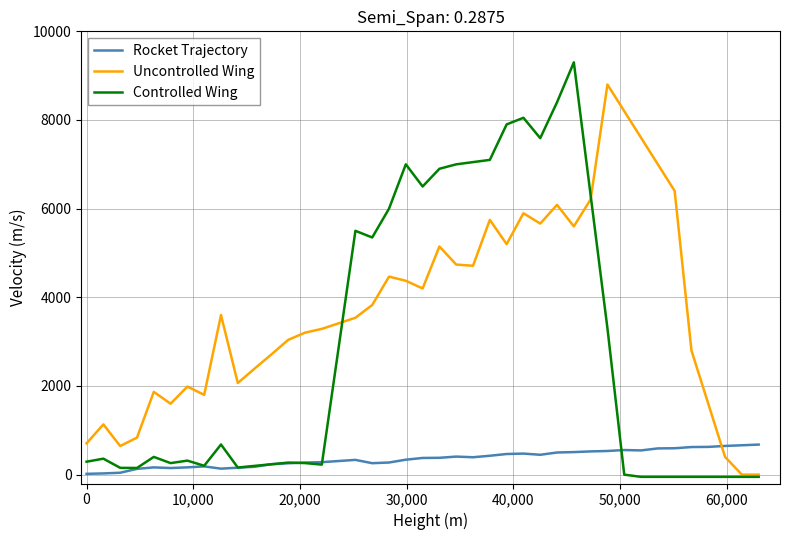

What is the highest value of the Controlled Wing series?

9300.0